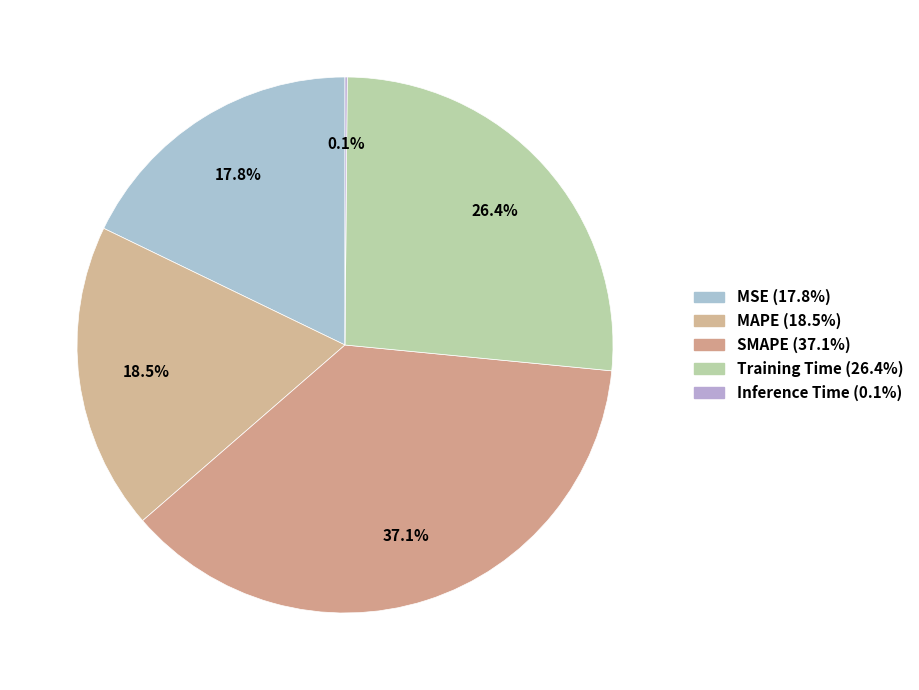

Approximately how many times larger is the value at MAPE compared to Training Time?

0.7